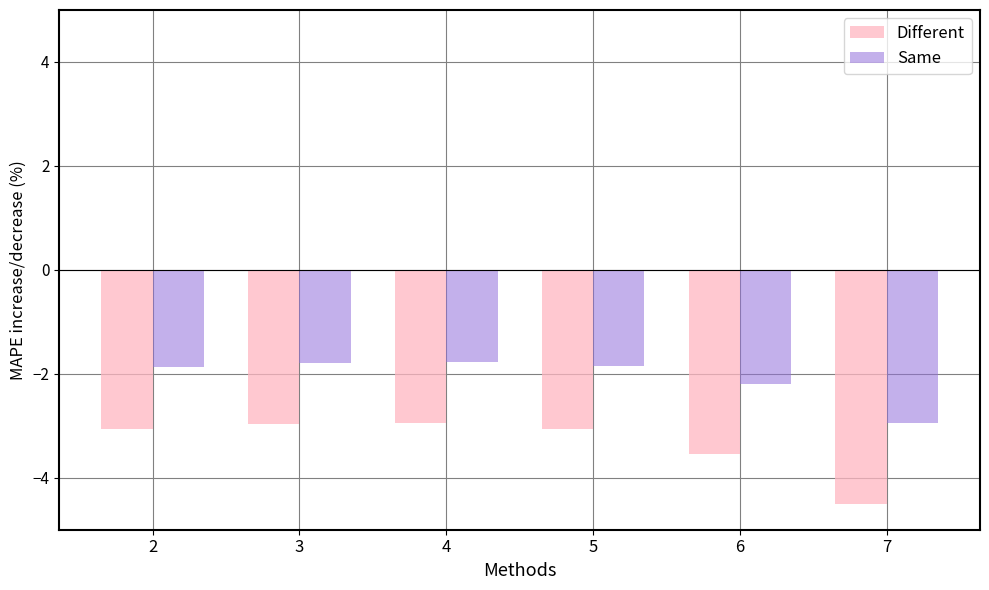

Is the value of Different at 6 greater than the value of Same at 3?

No